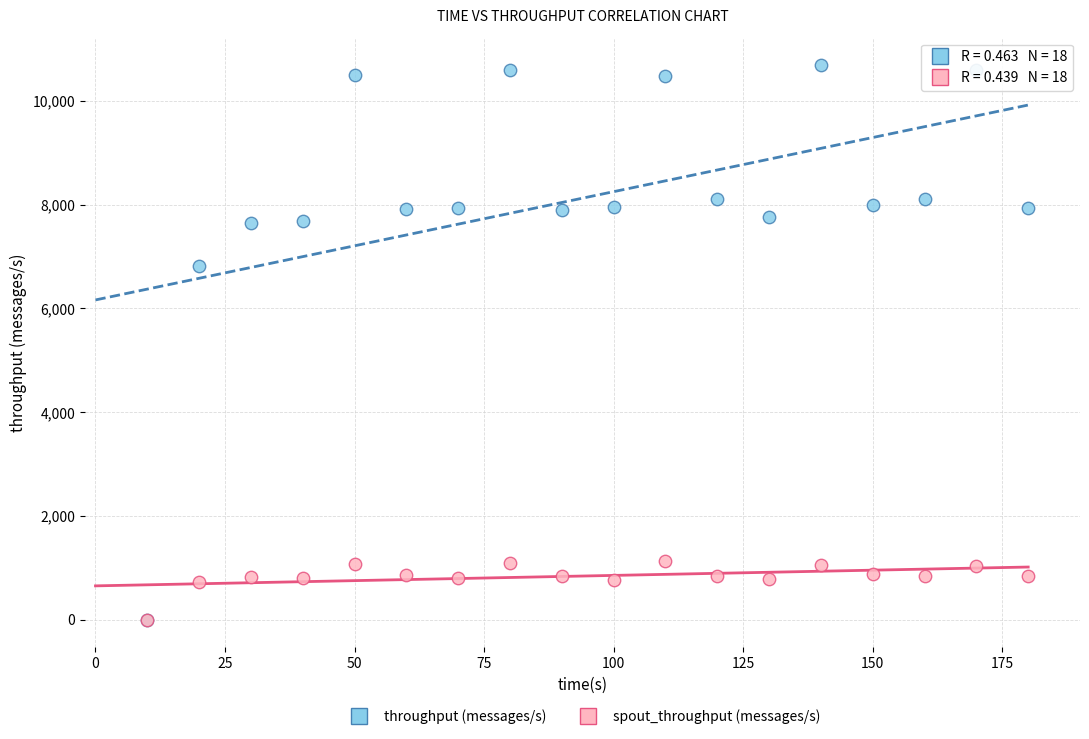

Which series has the largest Y range (max minus min)?

throughput (messages/s)